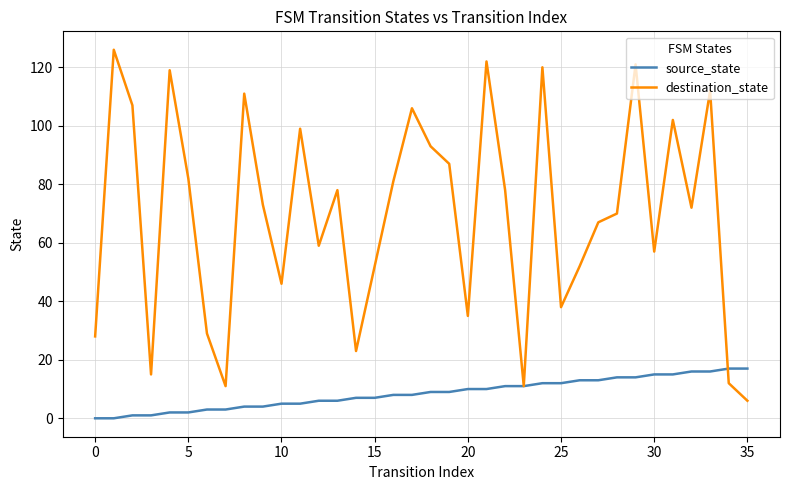

What is the maximum value for destination_state?

126